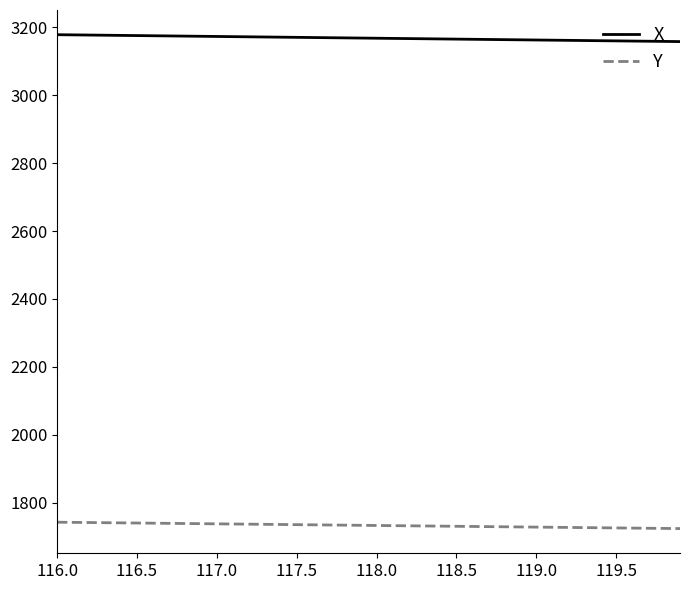

Rank the series by their maximum value, from highest to lowest.

X, Y